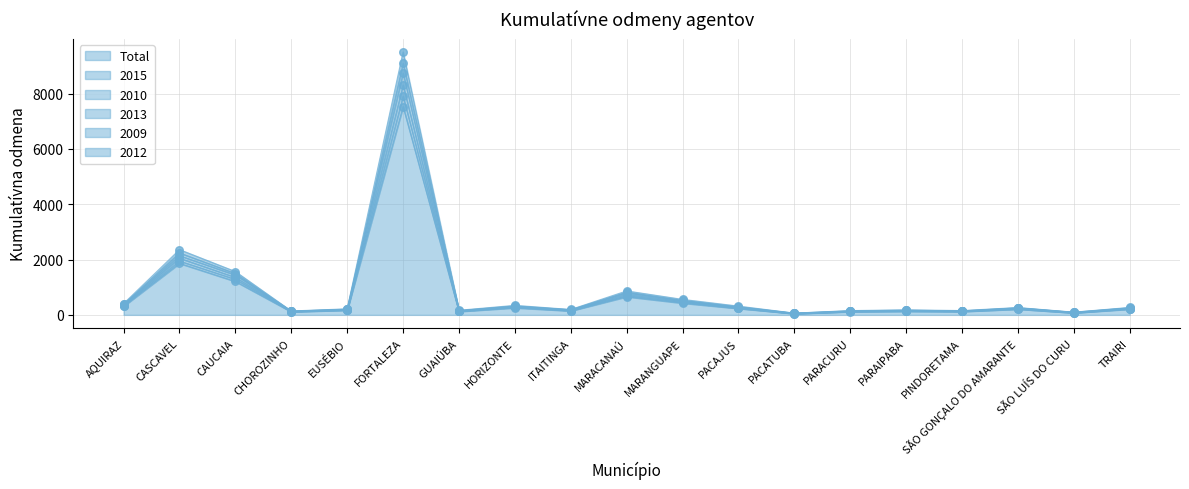

What are all the series names shown in the legend?

Total, 2015, 2010, 2013, 2009, 2012